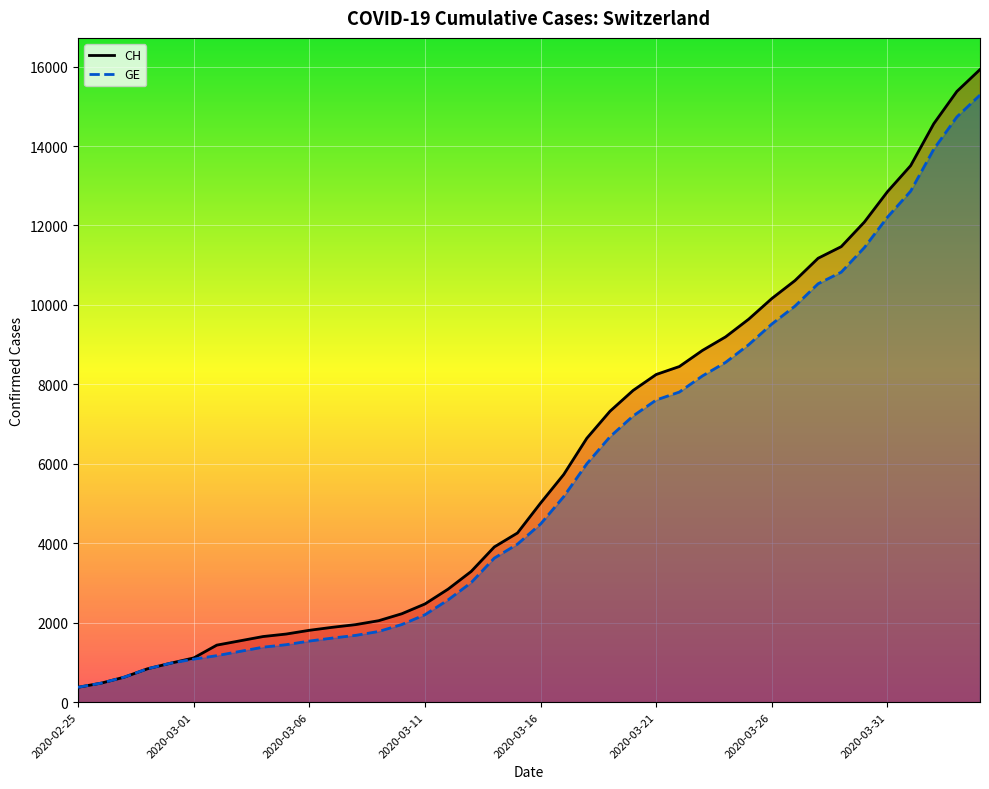

What is the maximum value shown in the chart?

15926